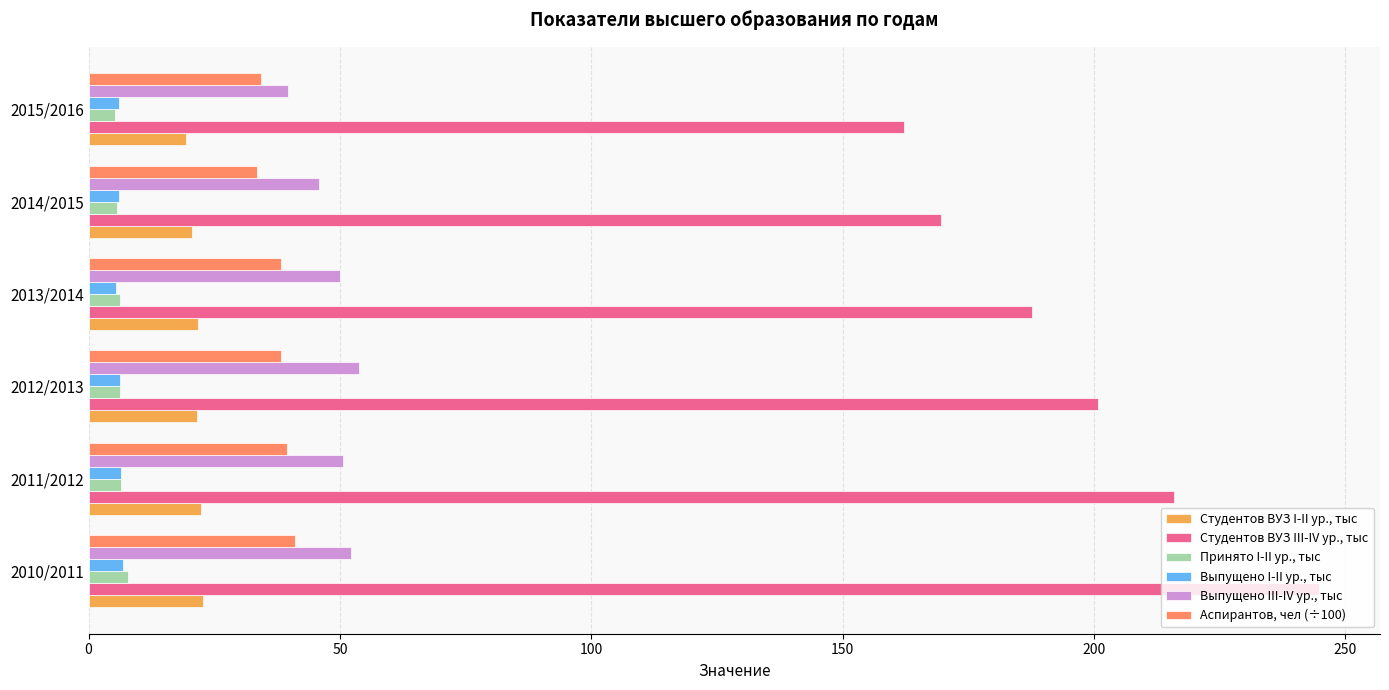

How many distinct data groups are displayed?

6